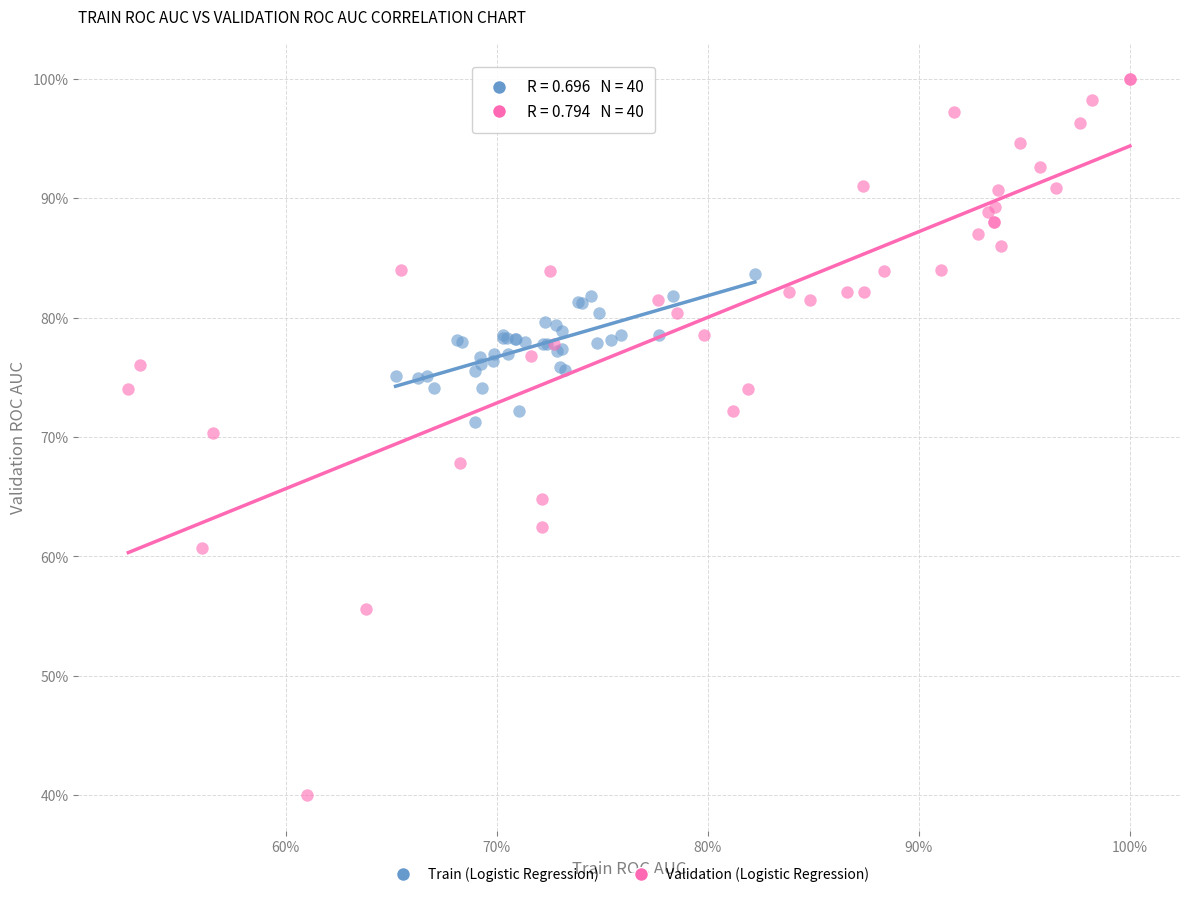

Which series reaches the maximum Y coordinate?

Validation (Logistic Regression)